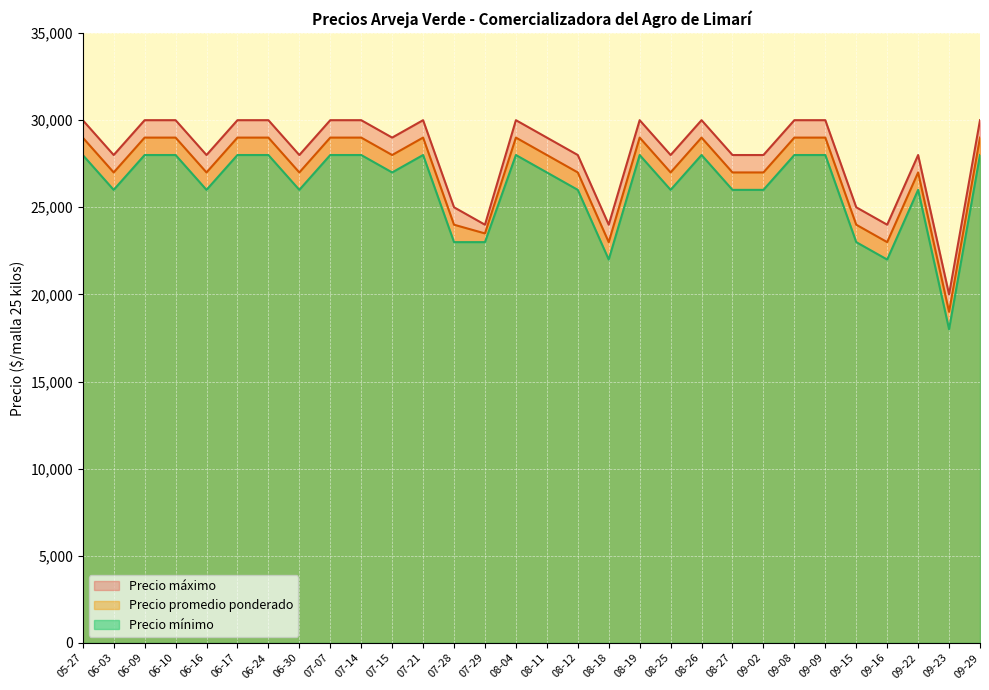

What is the difference between the second highest and minimum values in the Precio maximo series?

10000